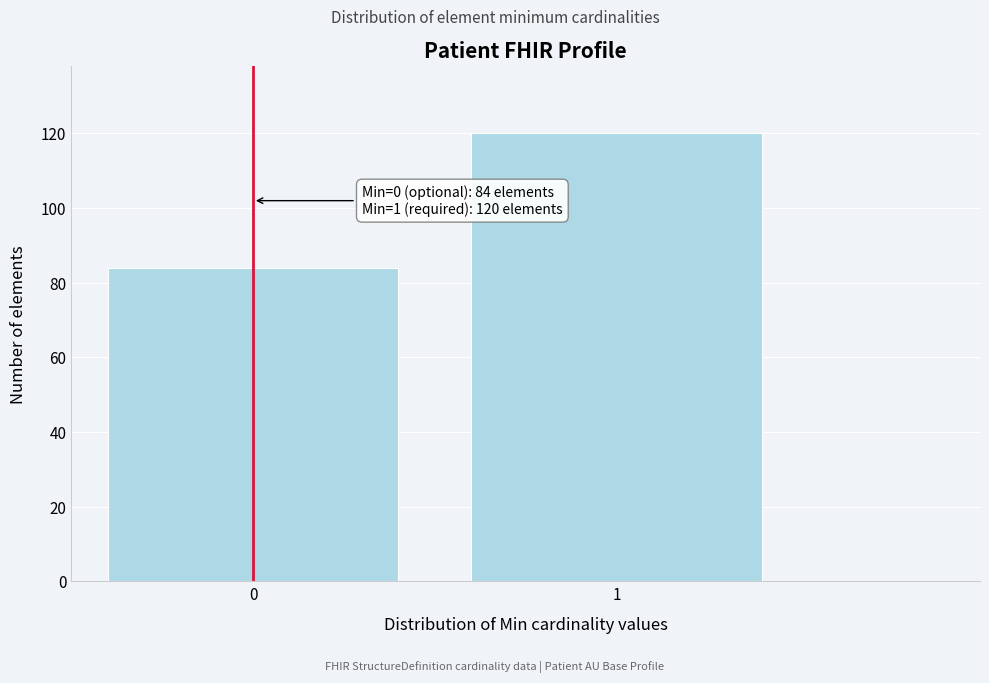

Reading left to right, list all the values displayed in this chart.

0=84	1=120